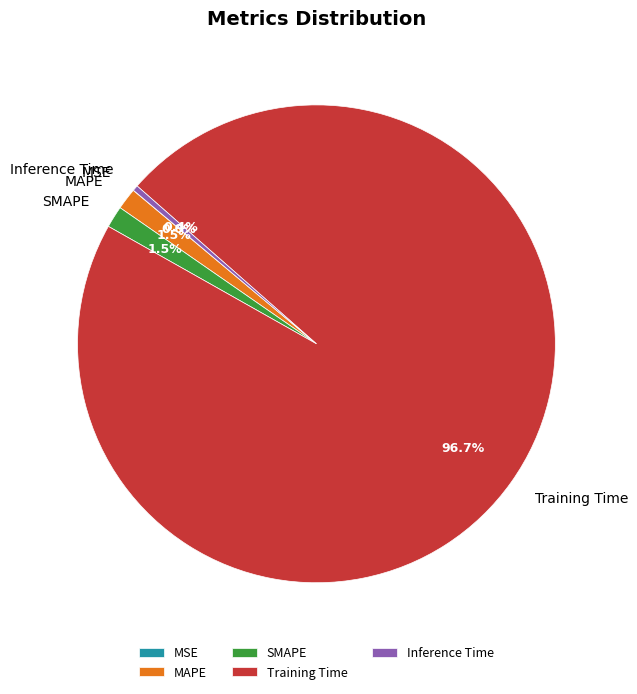

Does any single category account for the majority?

Yes